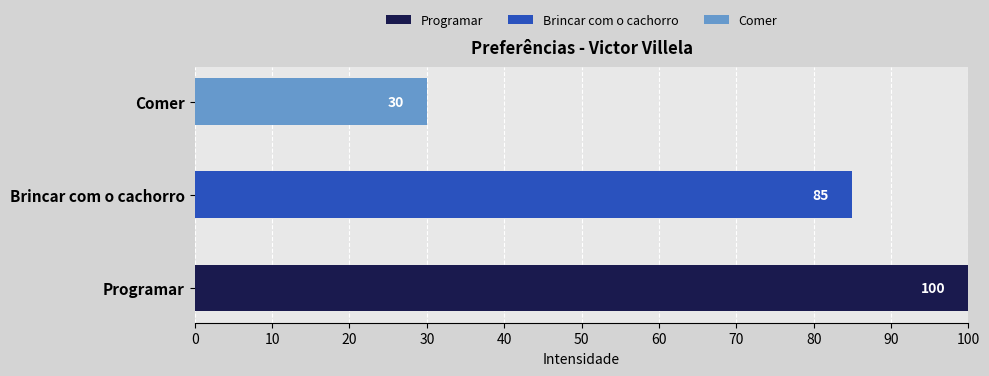

Reading left to right, transcribe all the data shown in this chart.

100	85	30